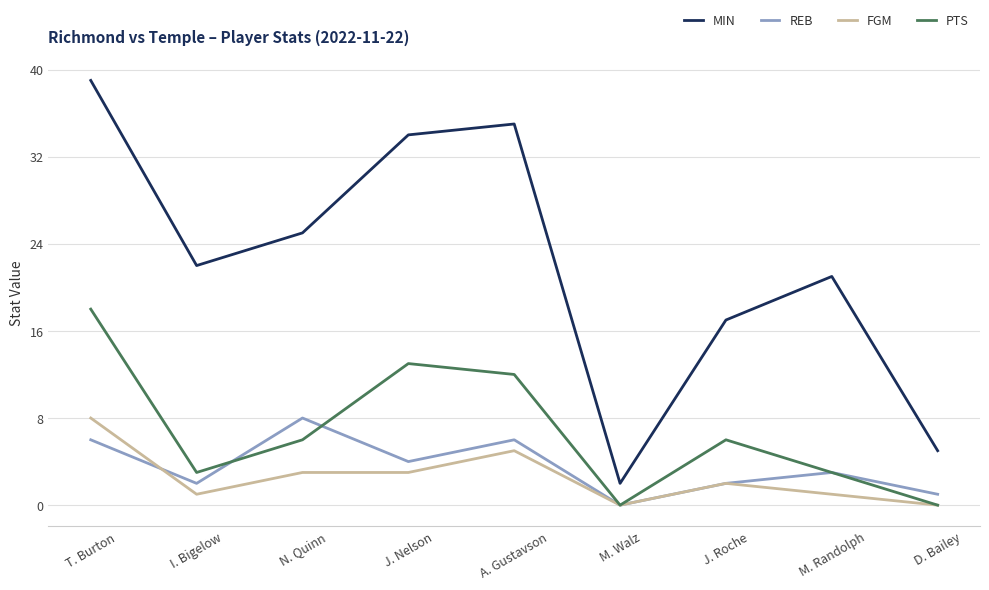

Which series has the largest total across all categories?

MIN